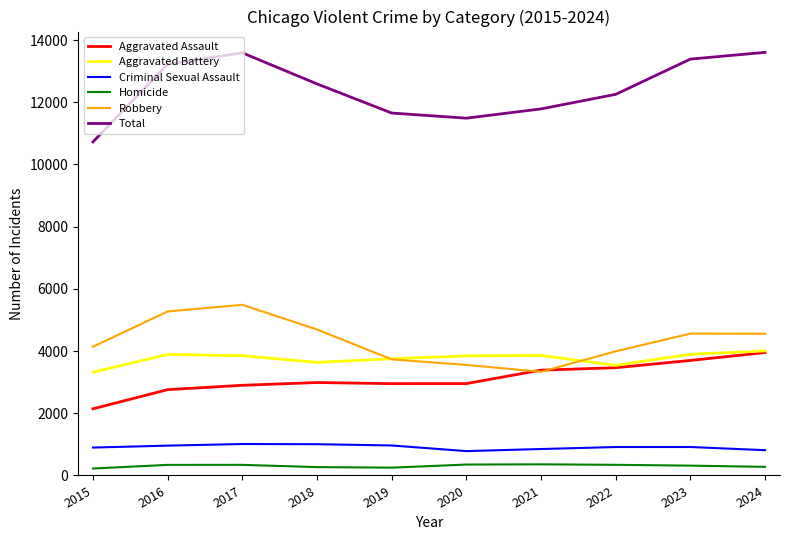

Rank the series at 2017 from highest to lowest value.

Total, Robbery, Aggravated Battery, Aggravated Assault, Criminal Sexual Assault, Homicide